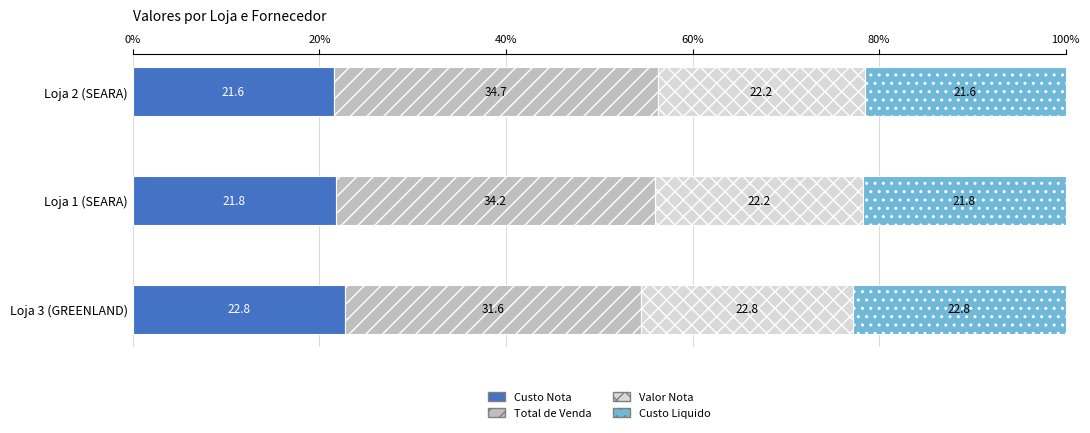

Where is Custo Nota nearest to the value 22?

Loja 1 (SEARA)